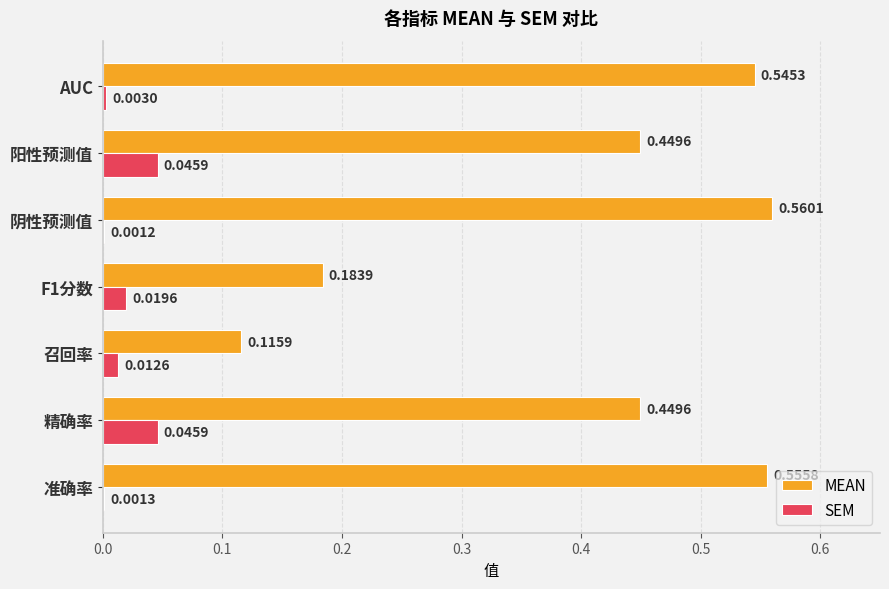

What are all the series names shown in the legend?

MEAN, SEM